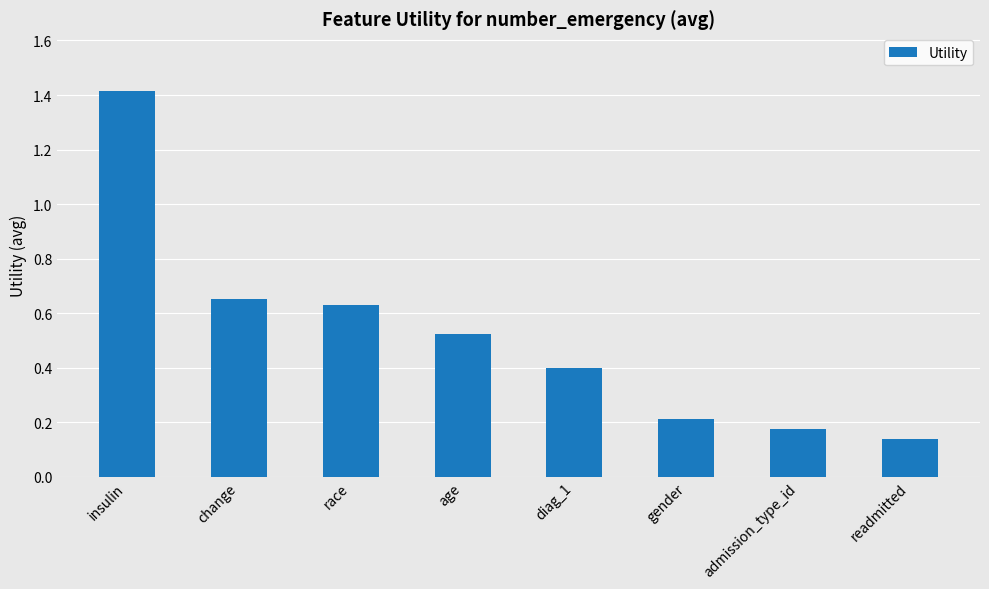

Count the number of categories in the chart.

8